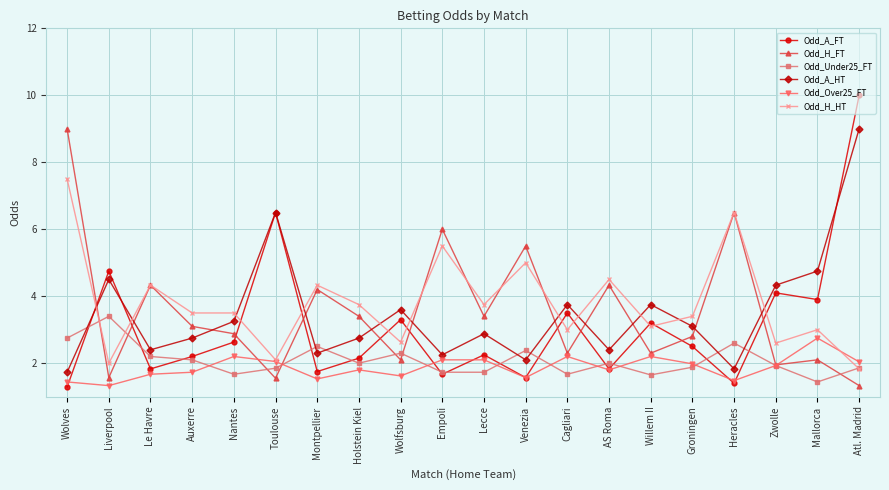

True or false: Odd_A_HT has a value of 2.3 at Montpellier.

True